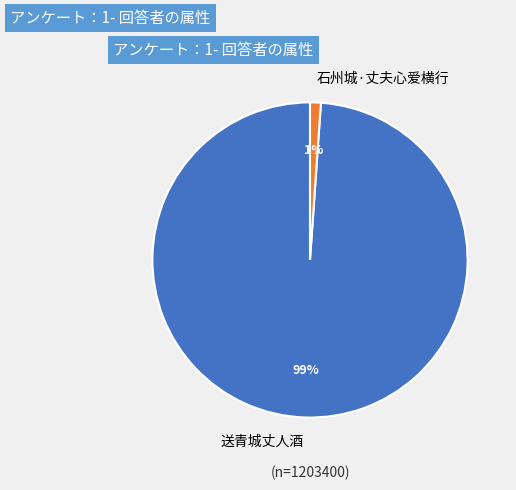

Does 送青城丈人酒 represent more than half of the total?

Yes